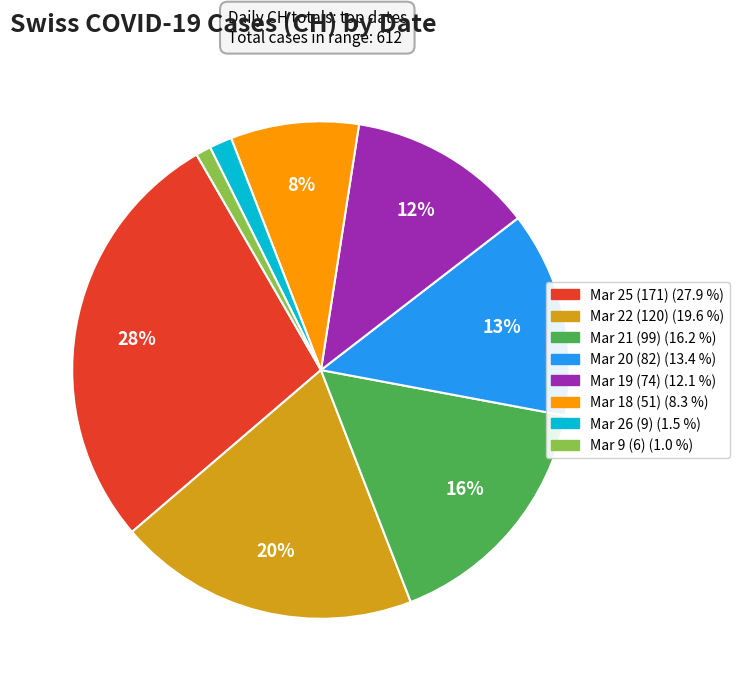

Does any single category account for the majority?

No